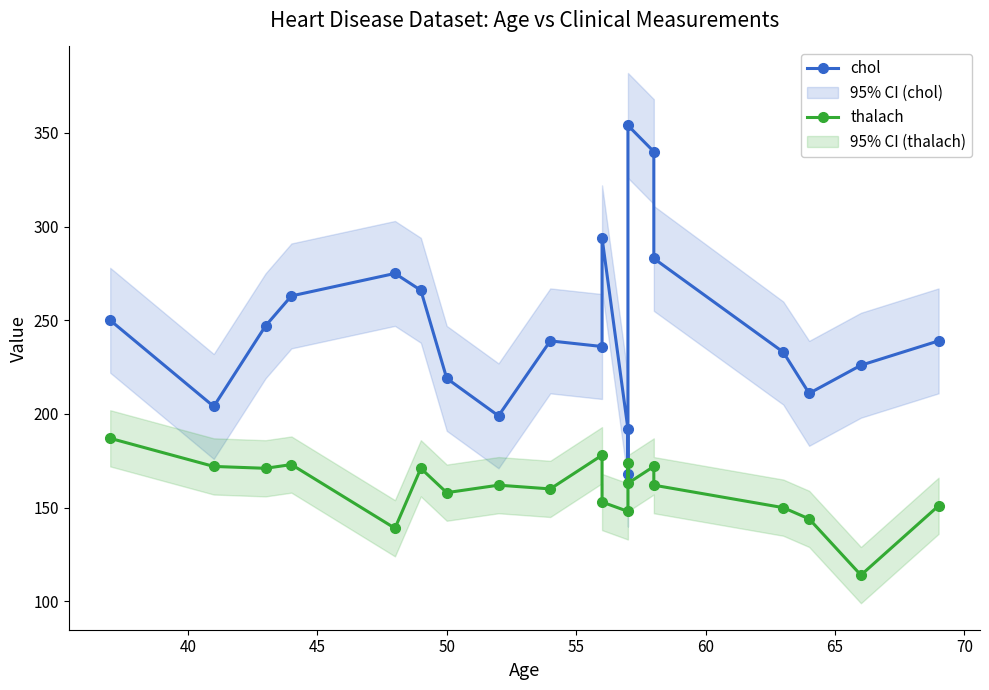

What is the value of the chol point at the 3rd from the left?

247